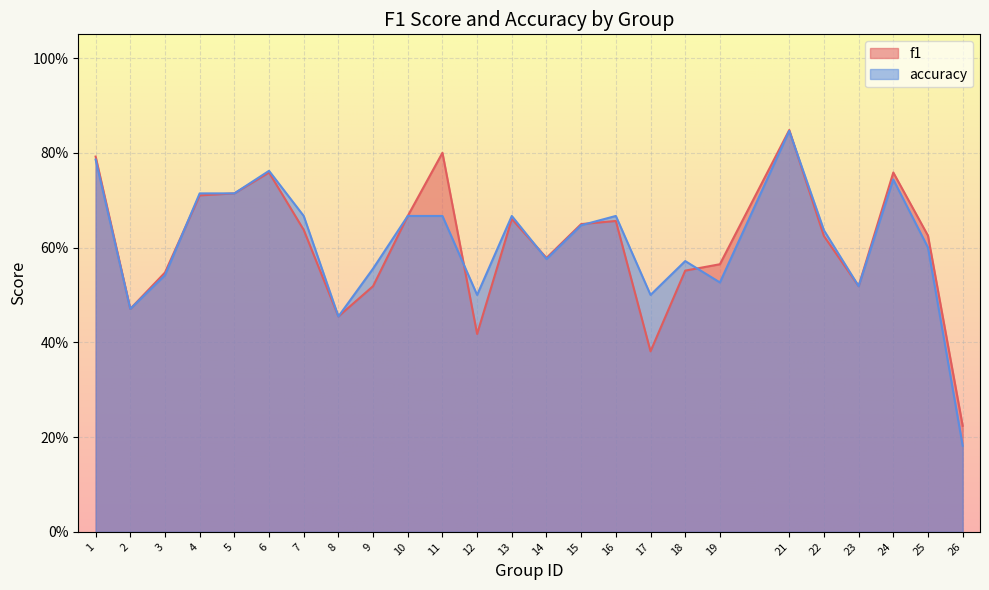

Between 14 and 9, which is larger?

14